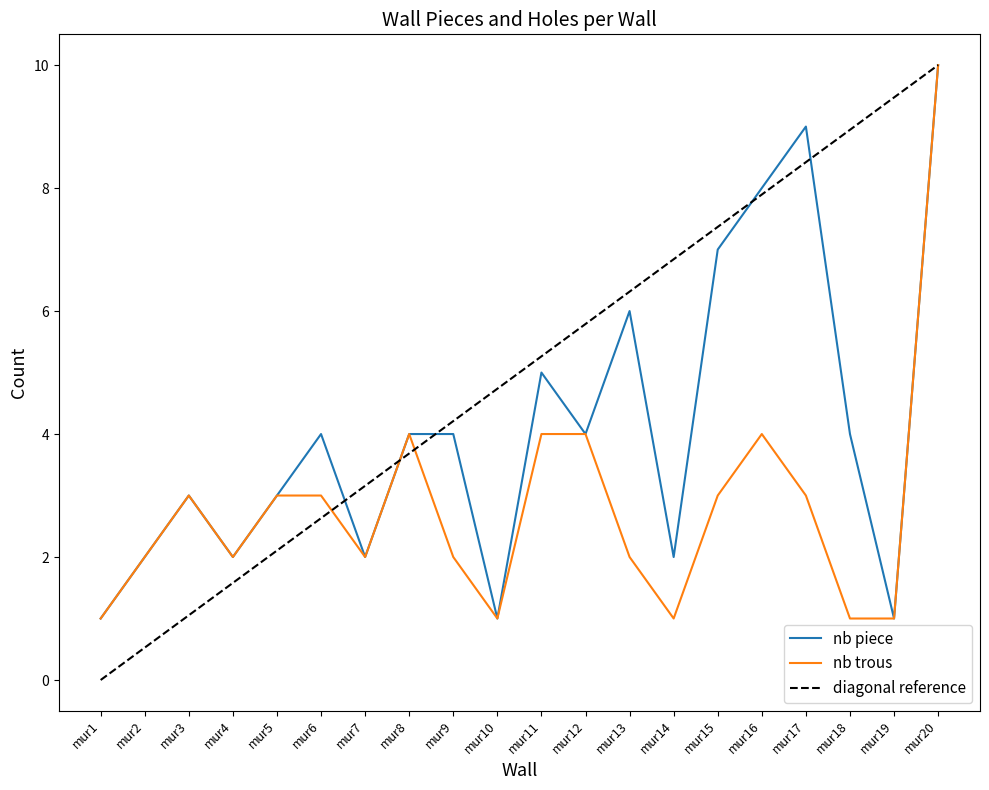

What is the difference between the highest and lowest values at mur11?

1.3